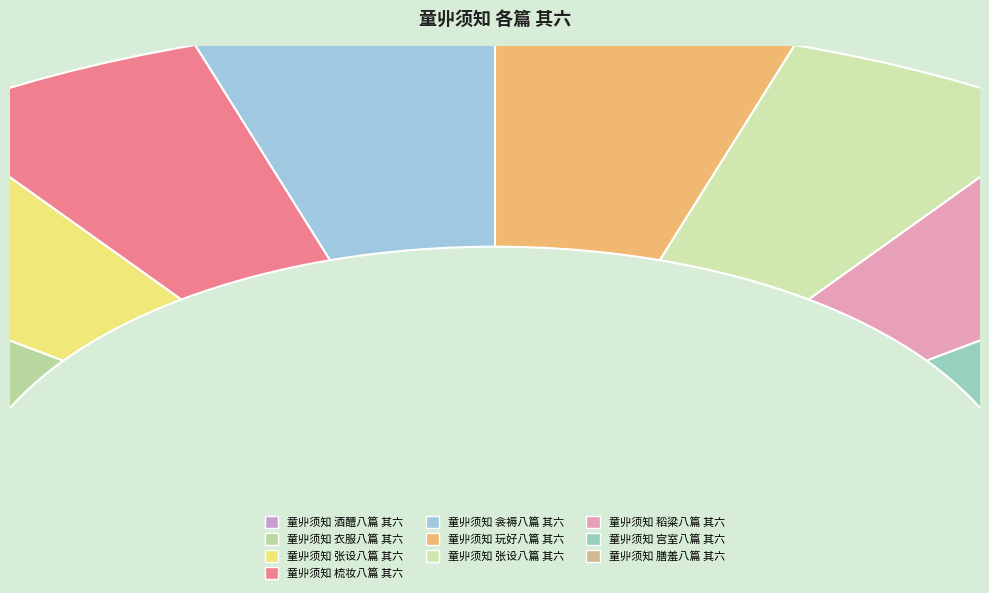

Does any single category account for the majority?

No